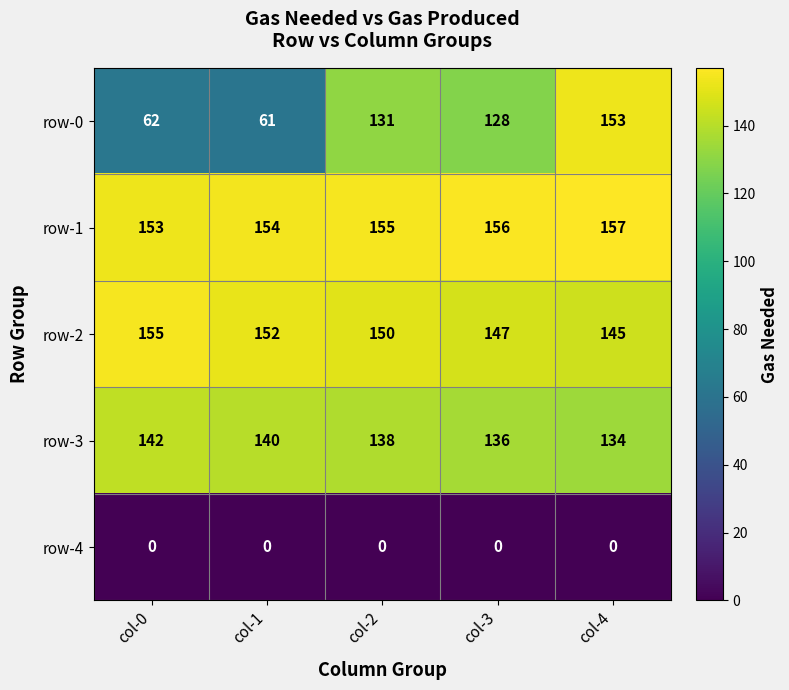

What is the maximum value shown in the chart?

157